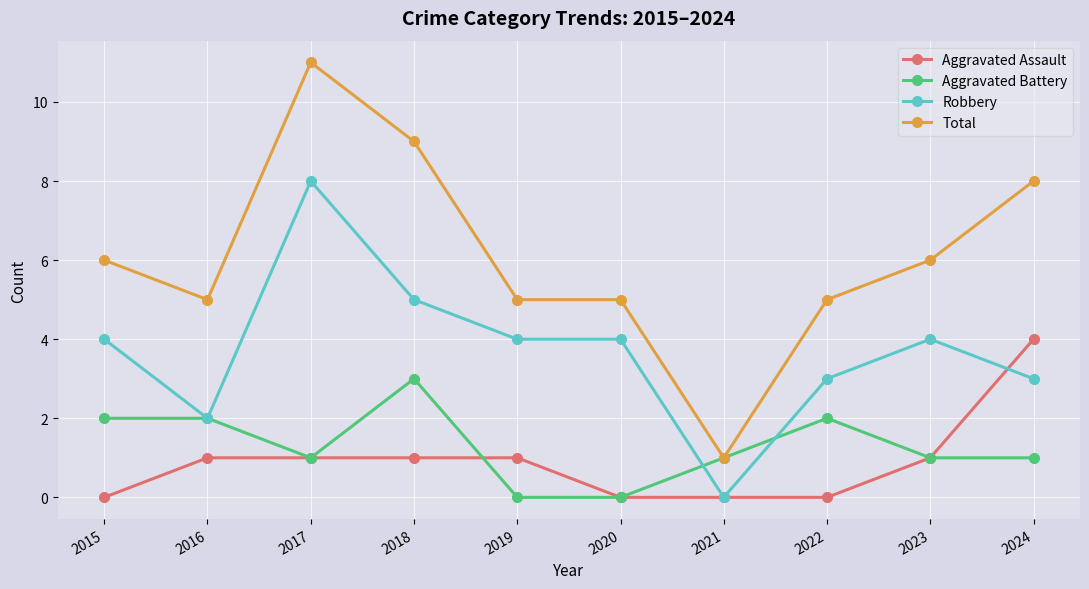

Where does the Aggravated Battery series first go above 1?

2015